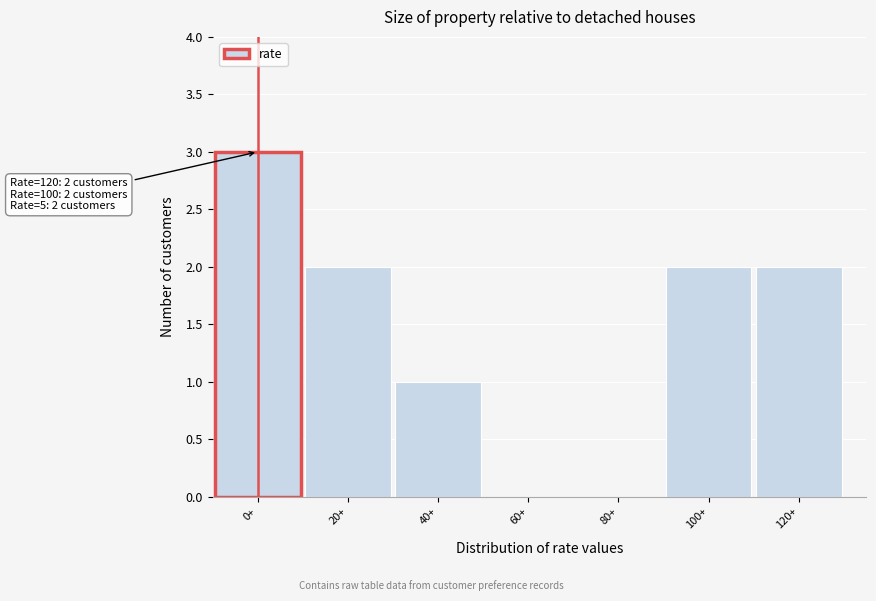

Reading right to left, extract all data points from this chart.

120+=2	100+=2	80+=0	60+=0	40+=1	20+=2	0+=3